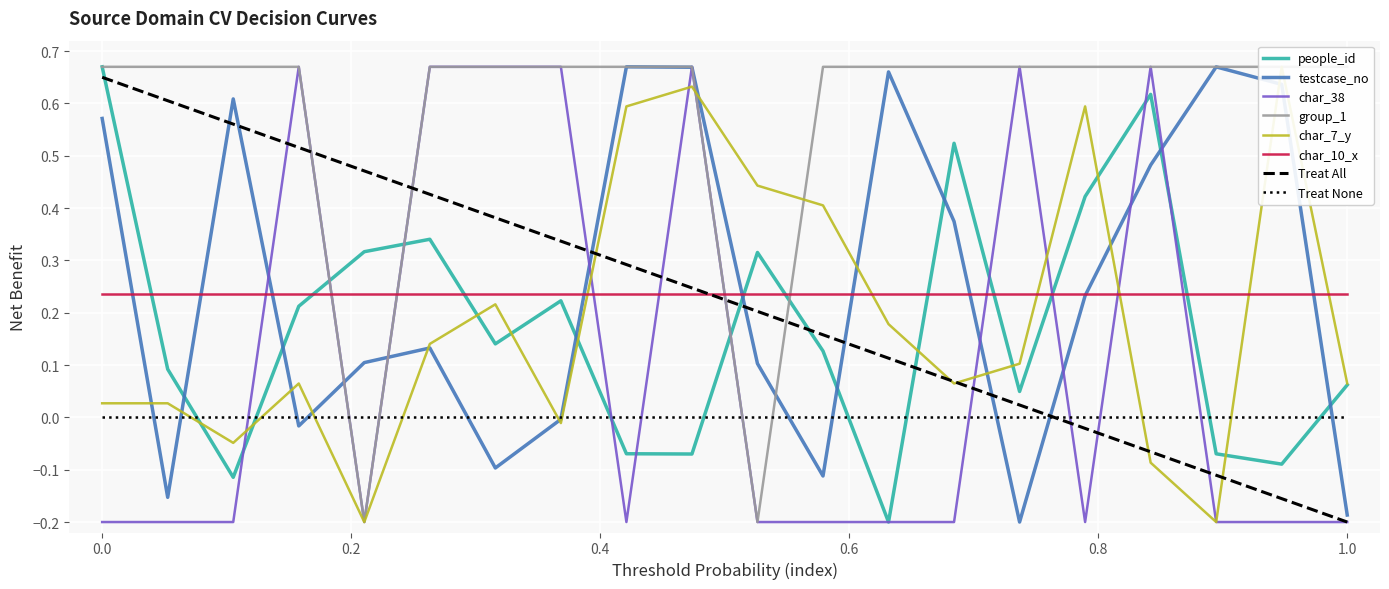

How many data points in people_id are less than 0?

6